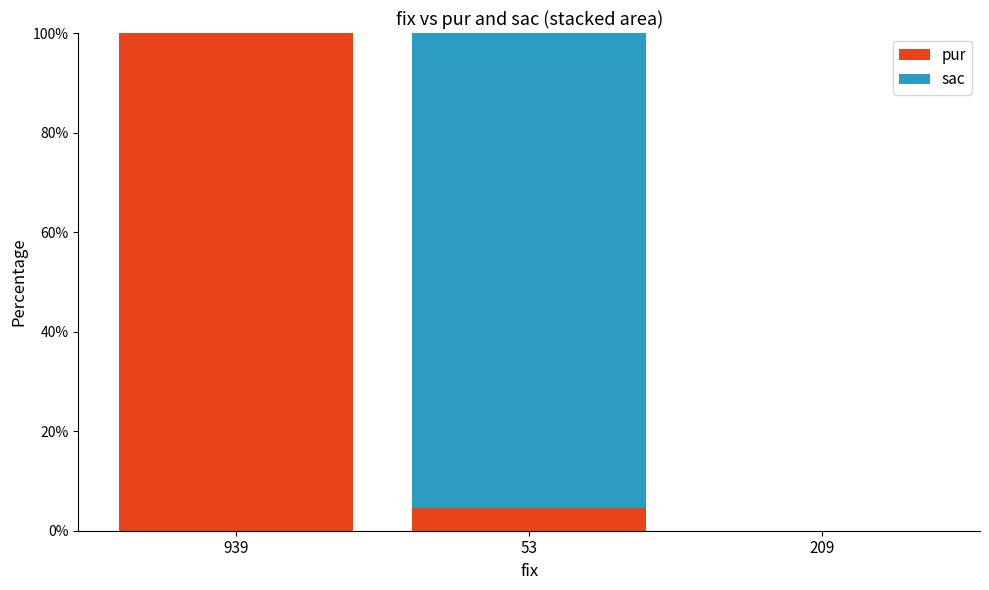

What is the sum of the pur values at 939 and 209?

100.0